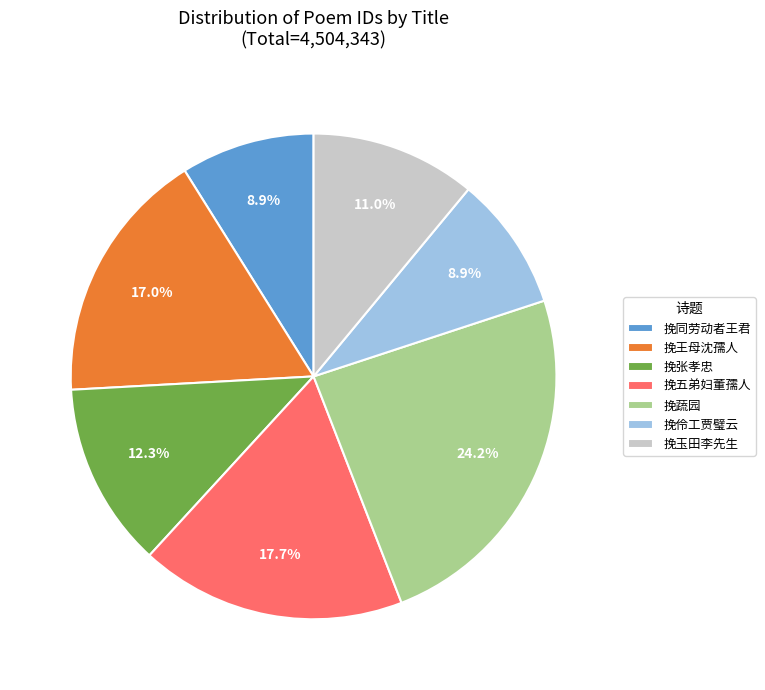

Which slice is the largest?

挽蔬园